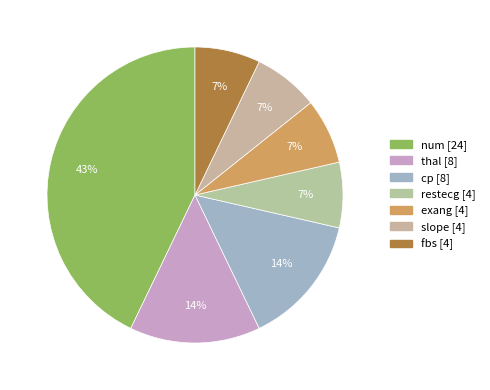

How many segments does this pie chart have?

7